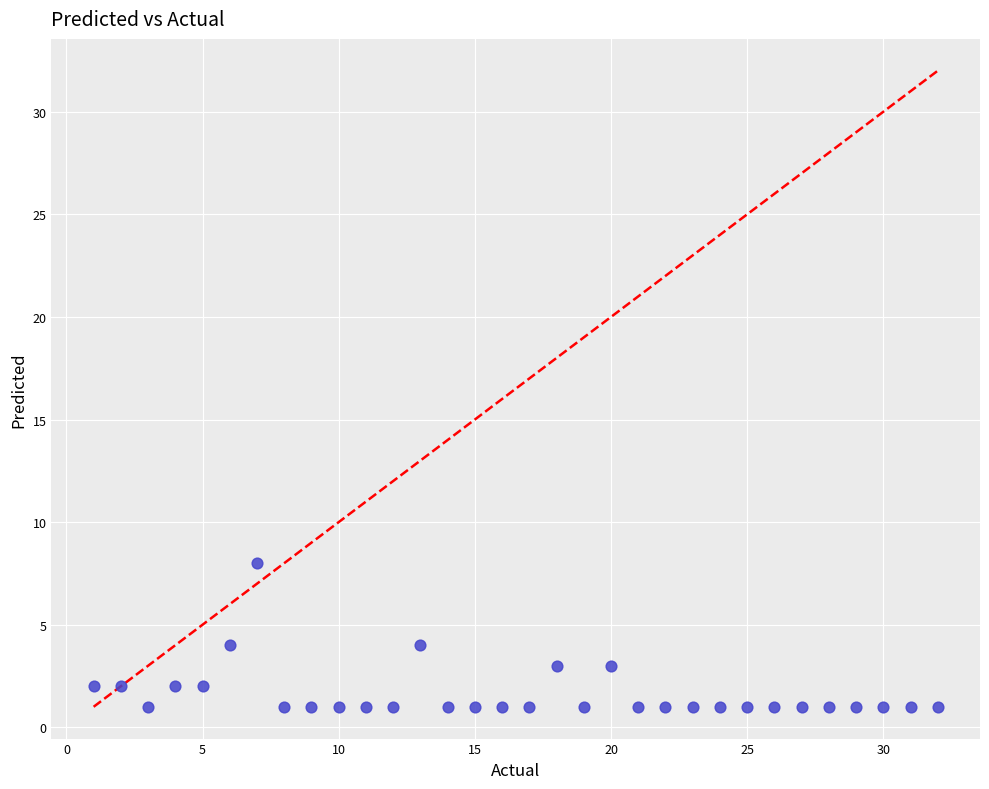

What is the range of Y values (max minus min)?

7